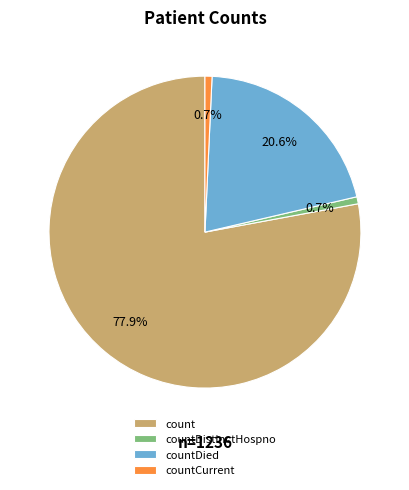

To the nearest percent, what is the difference between the largest and smallest slice percentages?

77%